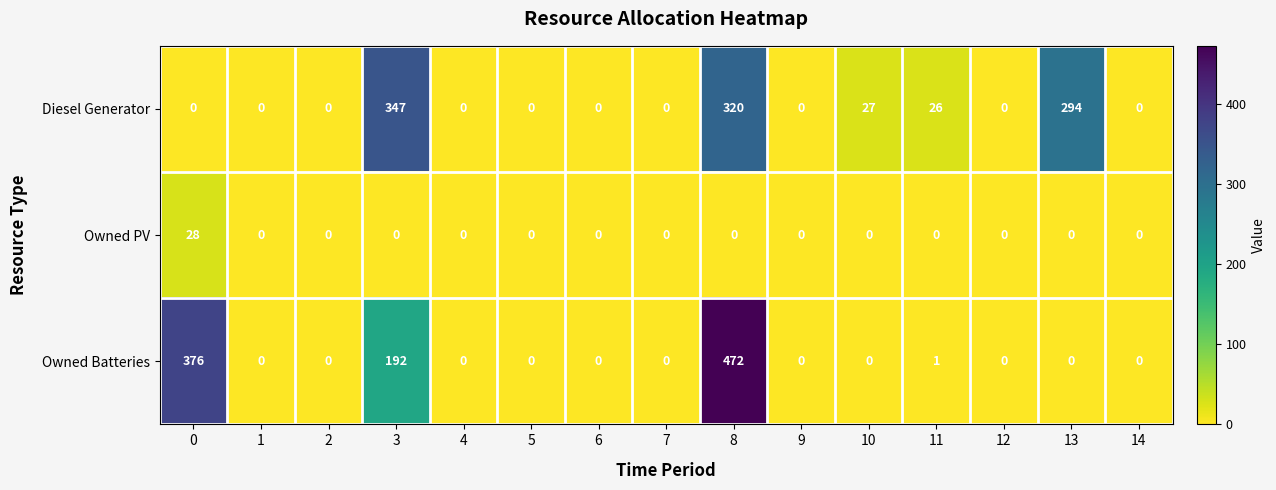

What is the sum of all Owned Batteries values?

1041